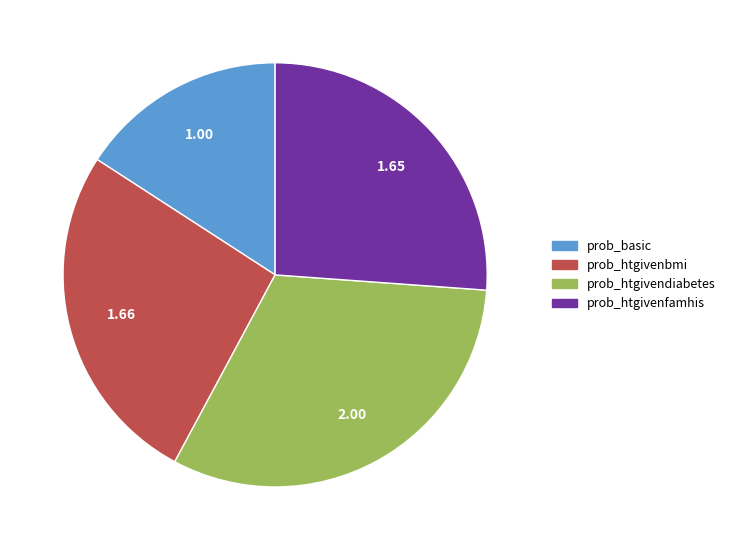

Which slice is the smallest?

prob_basic